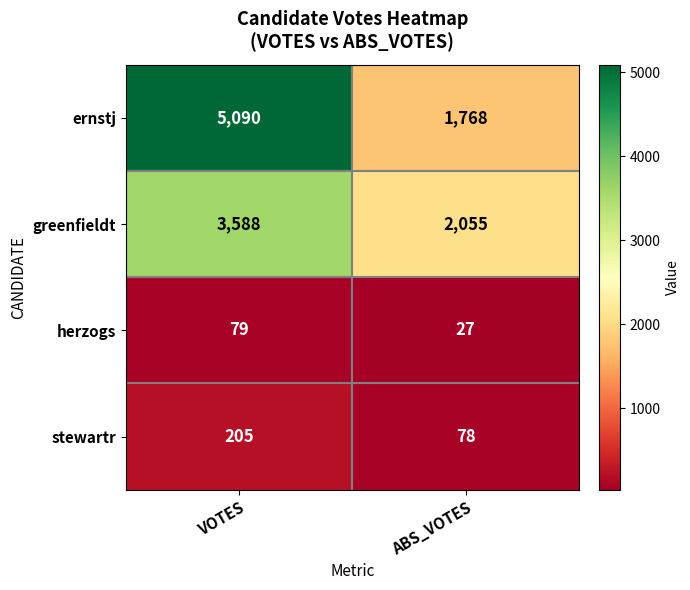

Reading left to right, list all the values displayed in this chart.

ernstj: VOTES=5090	ABS_VOTES=1768
greenfieldt: VOTES=3588	ABS_VOTES=2055
herzogs: VOTES=79	ABS_VOTES=27
stewartr: VOTES=205	ABS_VOTES=78